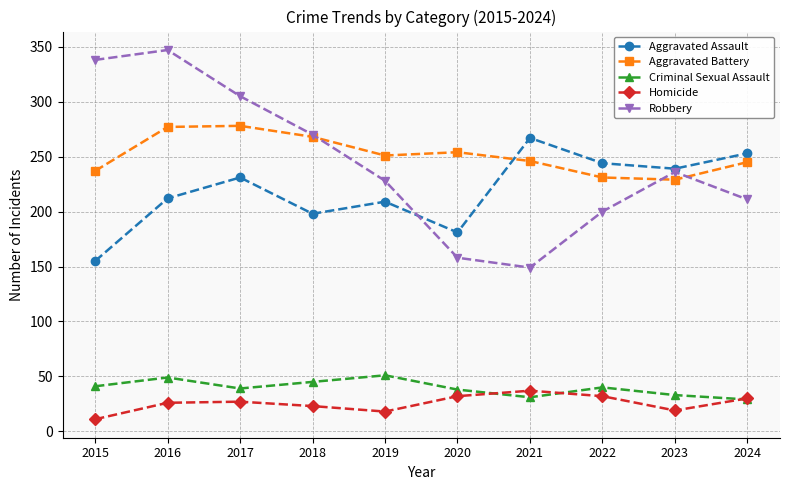

Is it true that Aggravated Battery equals 396 at 2021?

False